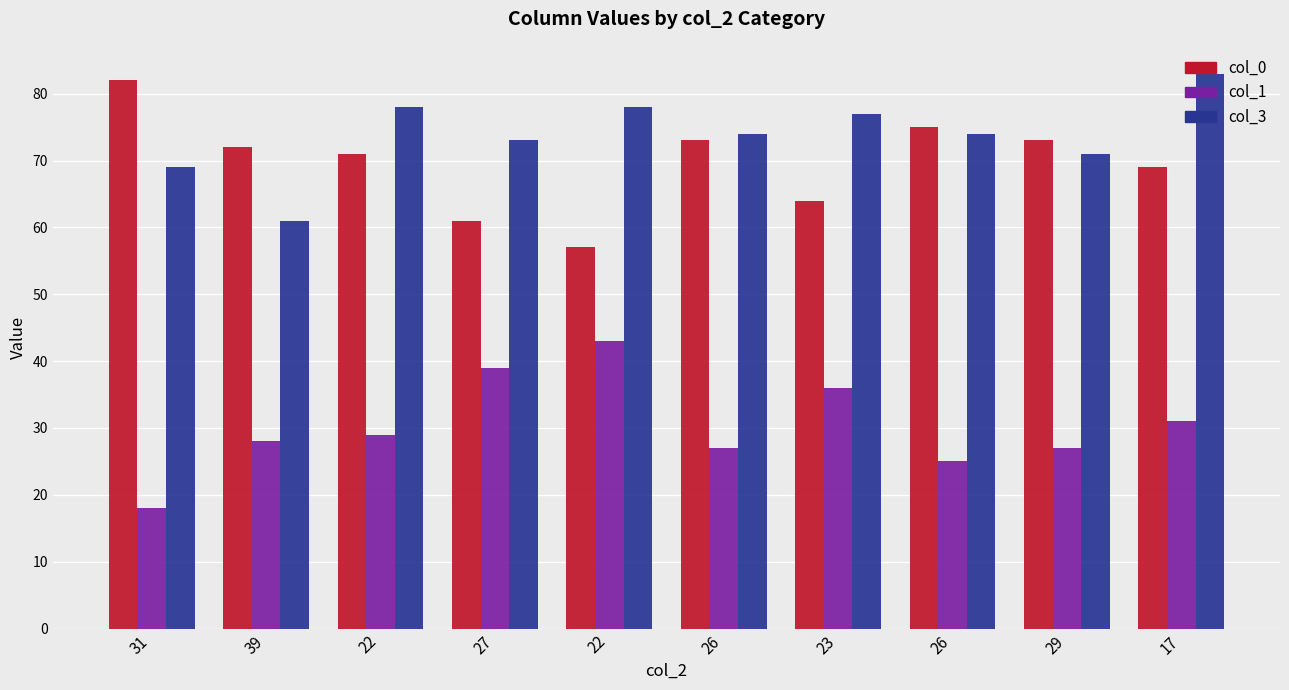

What are all the series names shown in the legend?

col_0, col_1, col_3